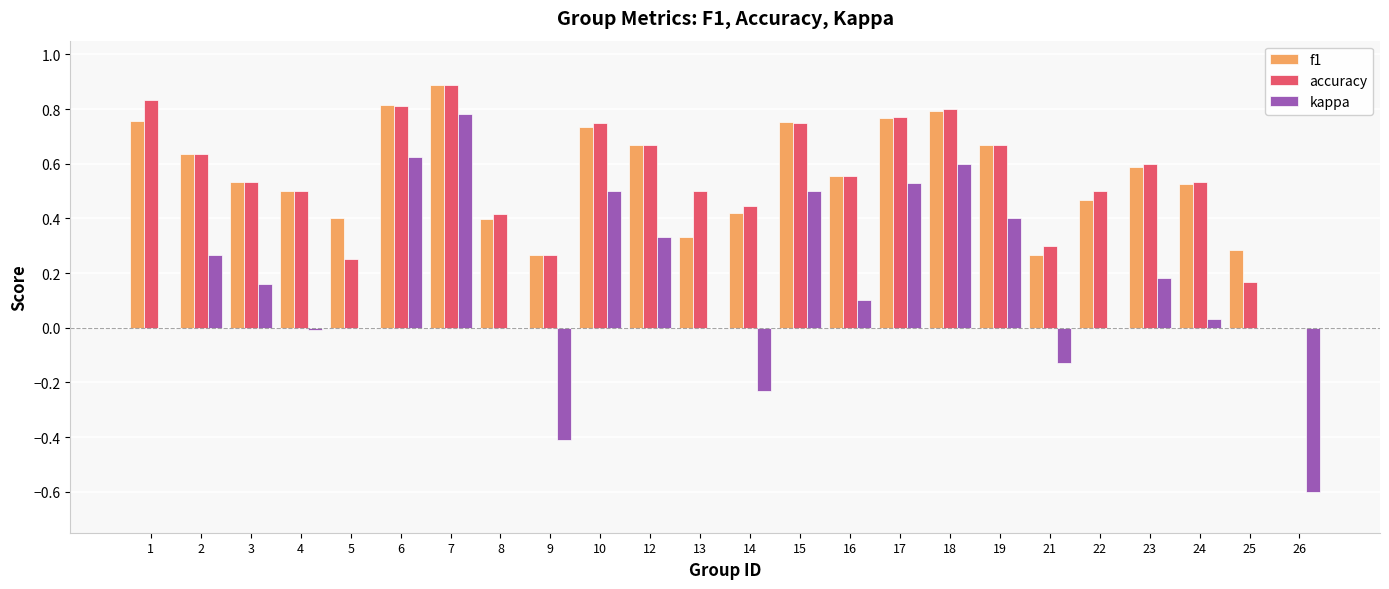

True or false: kappa has a value of -0.4 at 9.

True